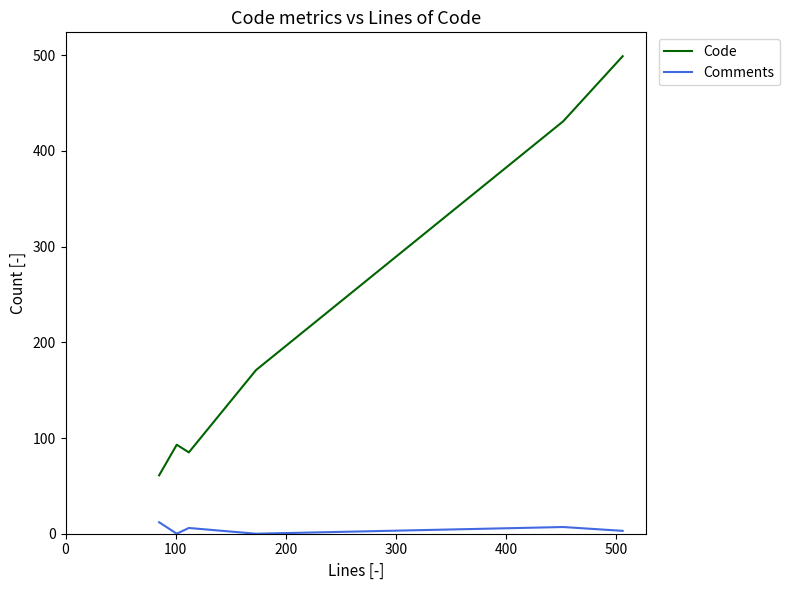

What is the difference between the second highest and second lowest values in the Code series?

346